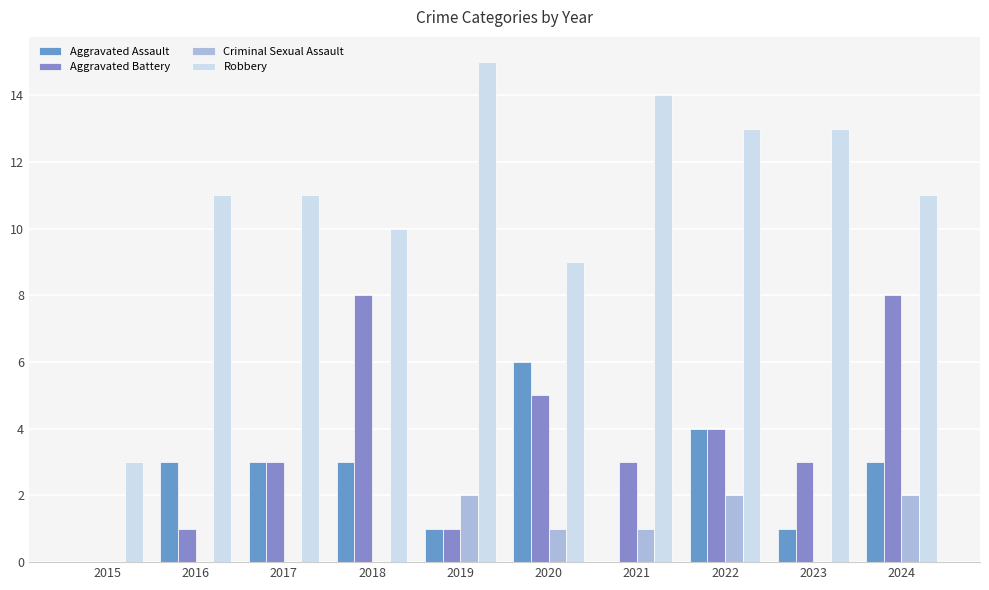

How many categories are shown in the chart?

10